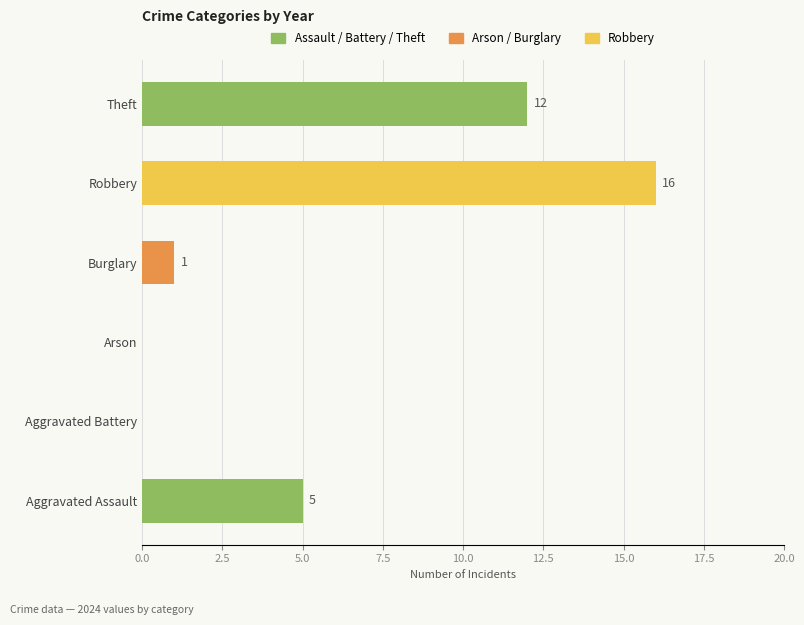

What is the maximum value shown in the chart?

16